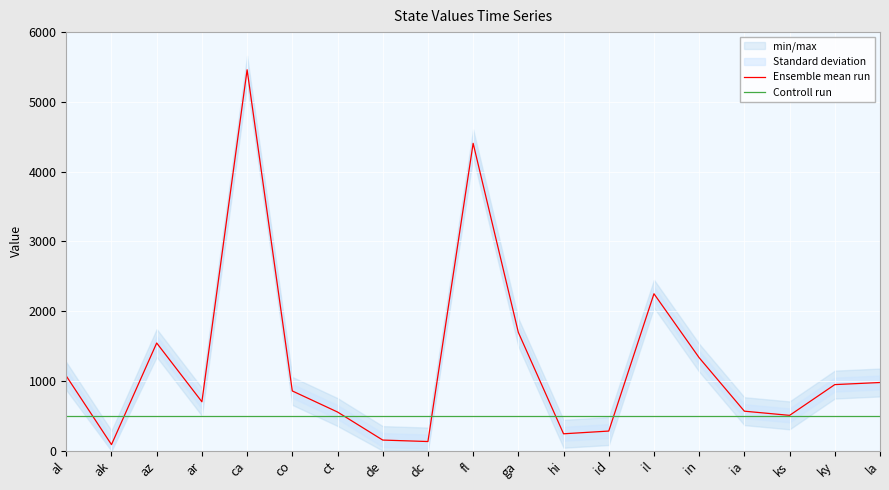

Is it true that Controll run equals 500 at ct?

True